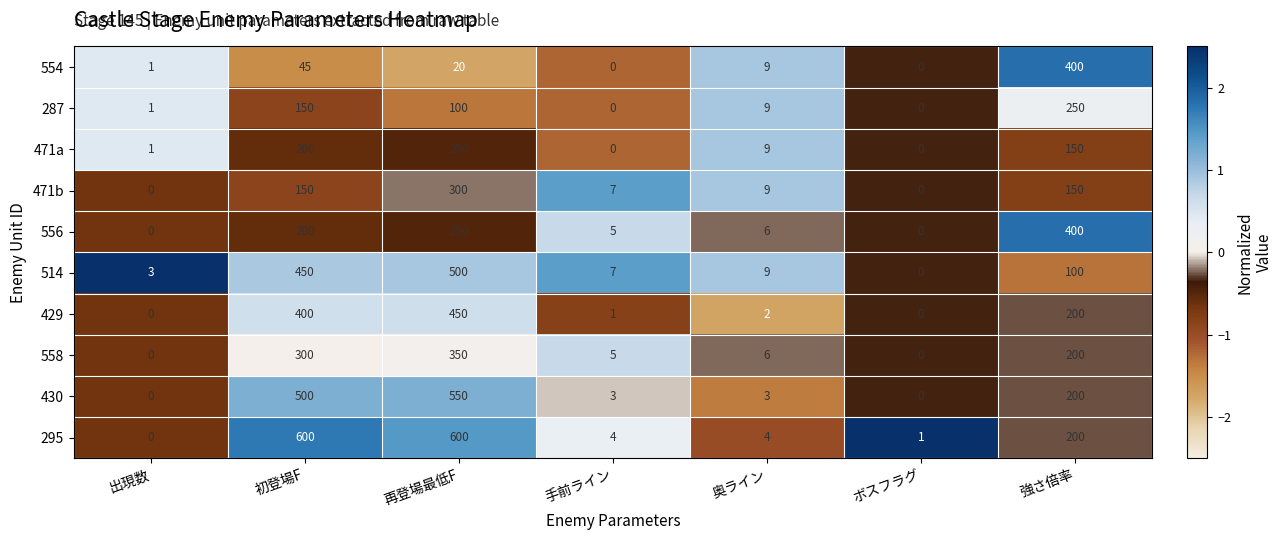

How many positive values does the 471b series have?

5